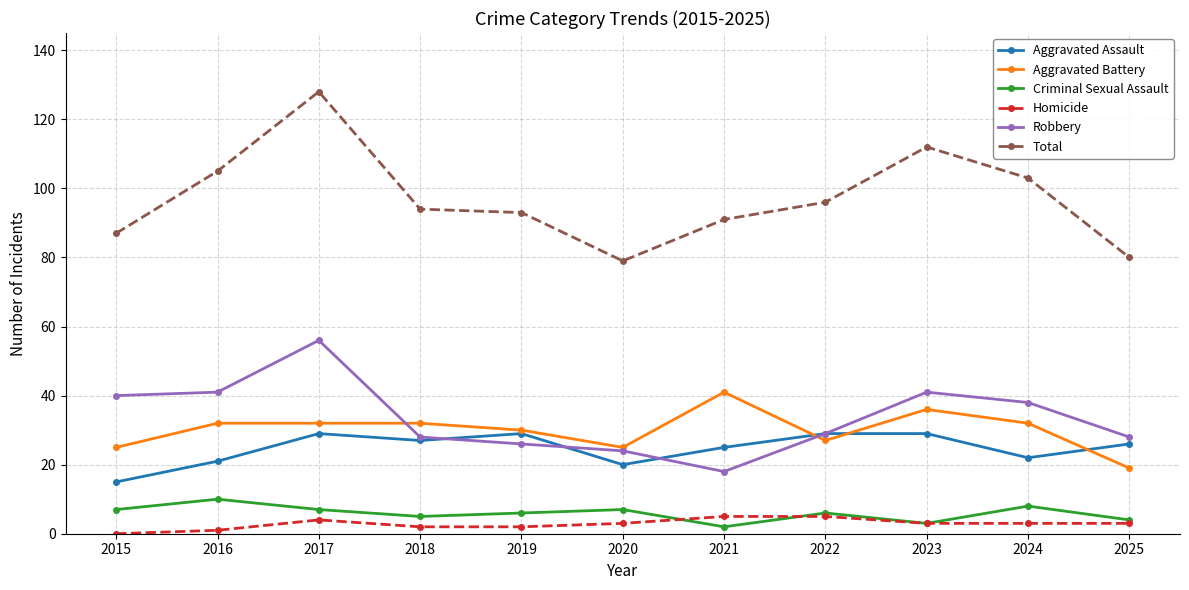

Where does the Criminal Sexual Assault series first go above 6?

2015